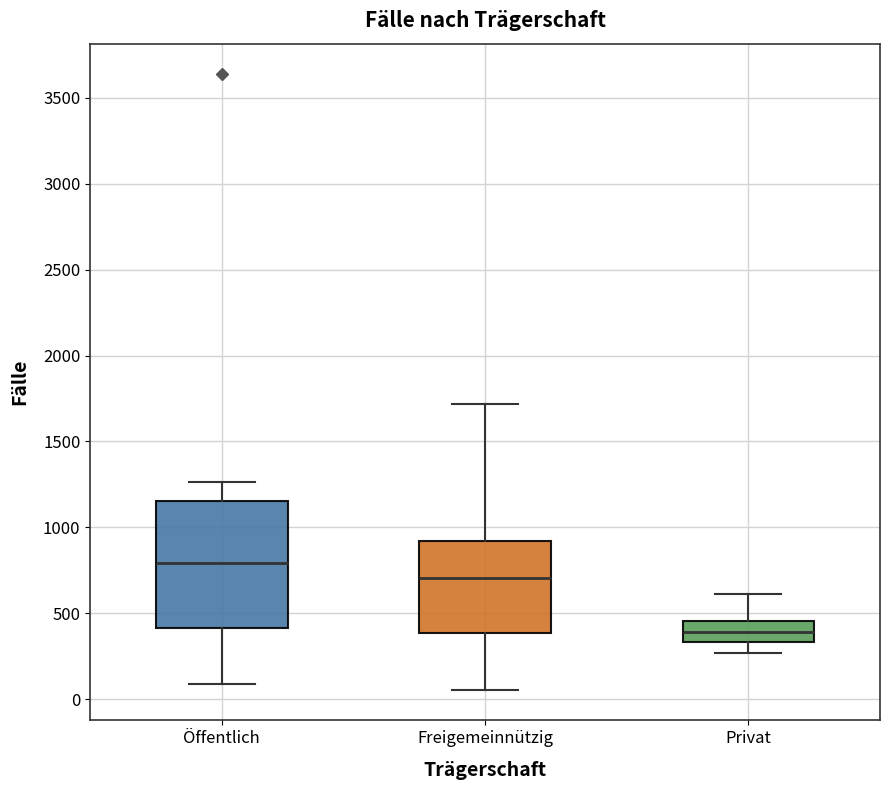

Reading left to right, transcribe this box plot: for each box, give where its median line is, the range the box spans, and where its two whiskers end, as read against the y-axis. The values are not printed on the chart, so give them approximately, as read against the axis.

Öffentlich: median 800, box 400 to 1150, whiskers 100 to 1250
Freigemeinnützig: median 700, box 400 to 900, whiskers 50 to 1700
Privat: median 400, box 350 to 450, whiskers 250 to 600